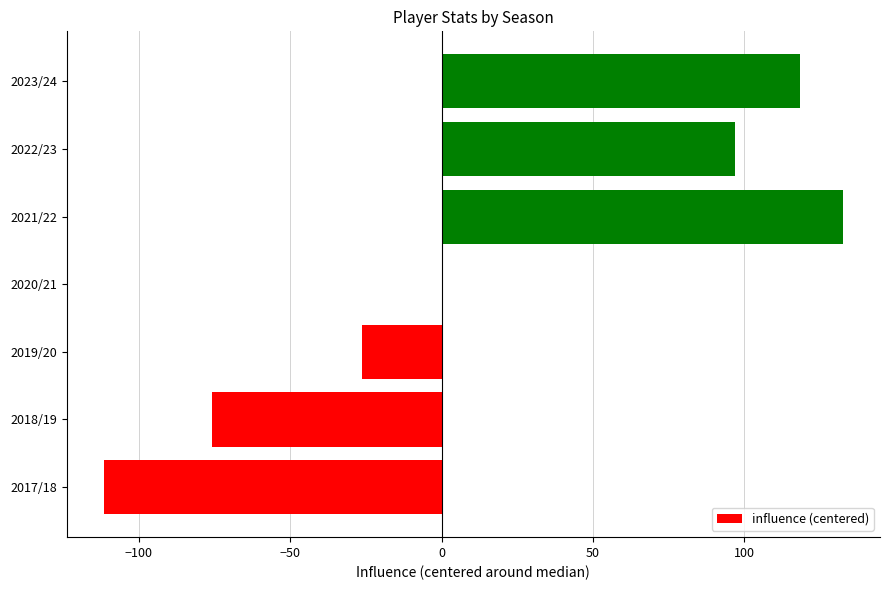

How many categories are shown in the chart?

7